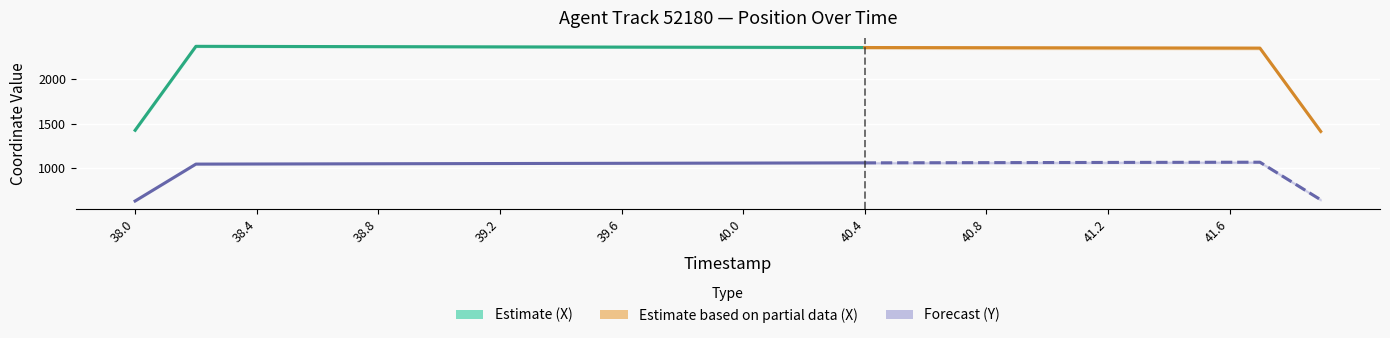

List the series in order of their peak value, highest first.

X, Y